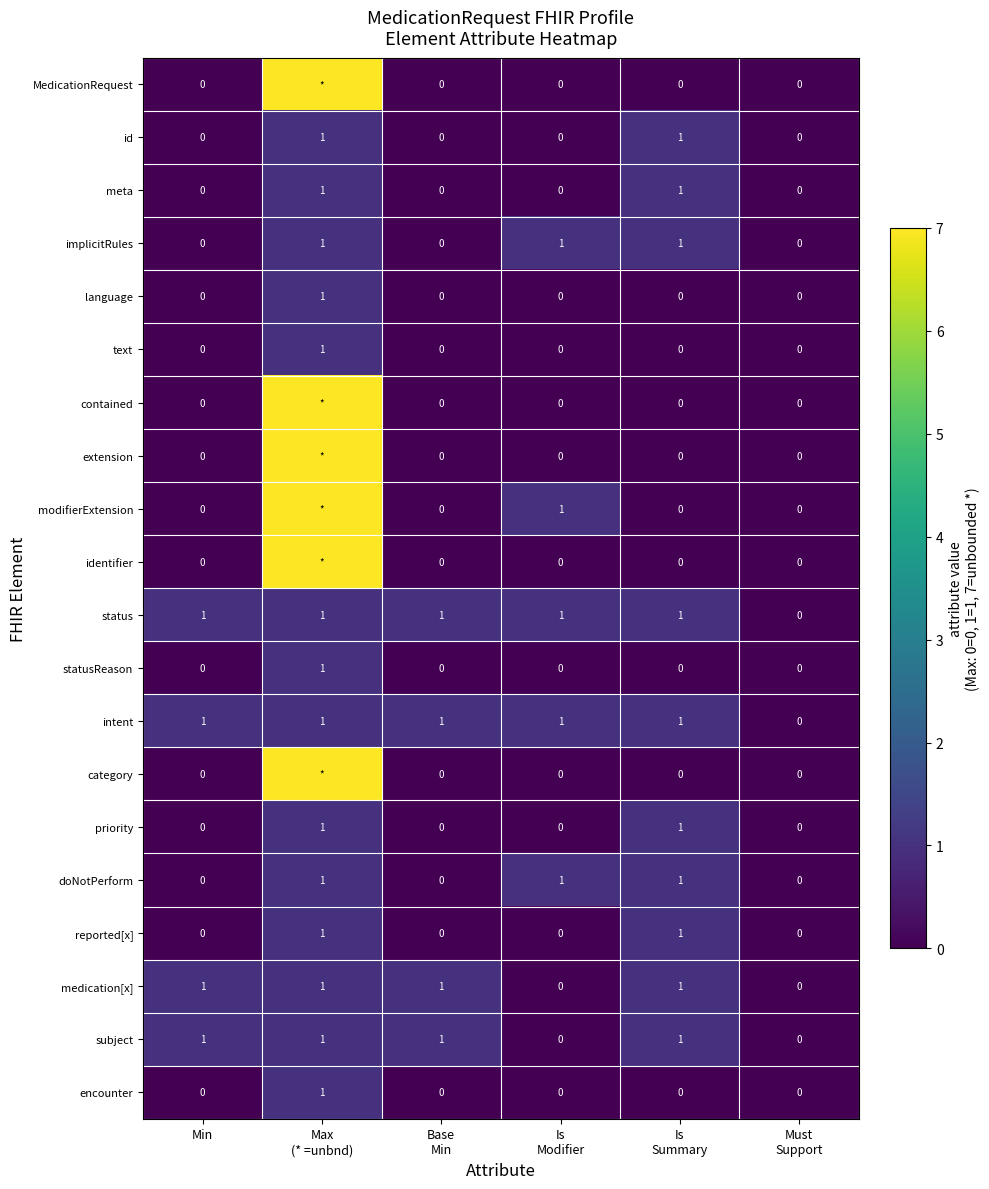

What is the sum of all statusReason values?

1